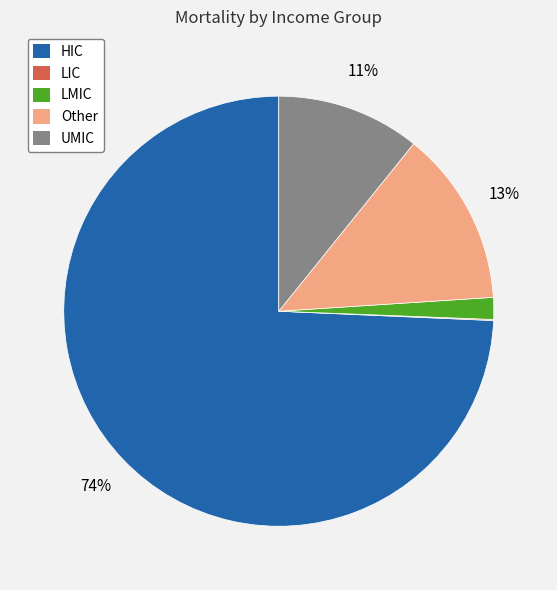

Does UMIC represent more than half of the total?

No